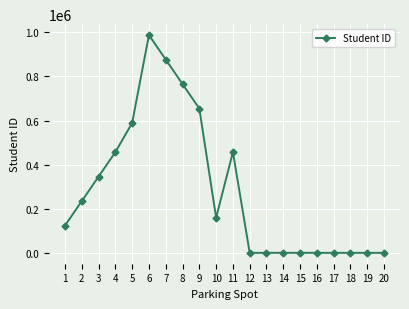

How many values are below 159357?

10